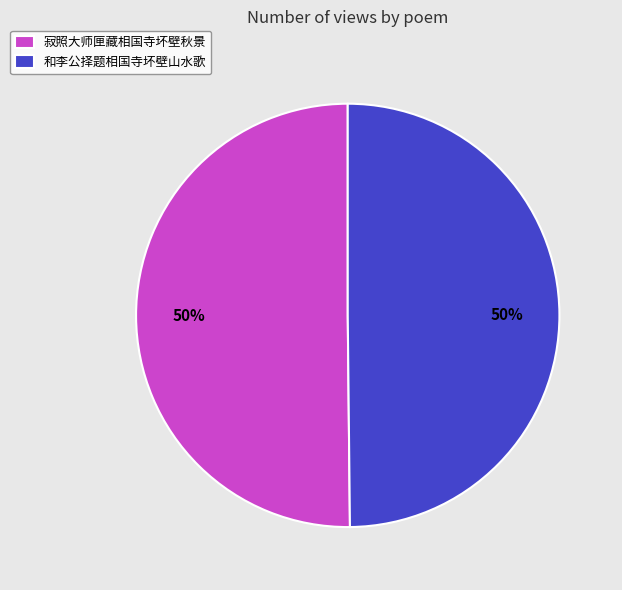

Is the sum of 寂照大师匣藏相国寺坏壁秋景 and 和李公择题相国寺坏壁山水歌 greater than half?

Yes